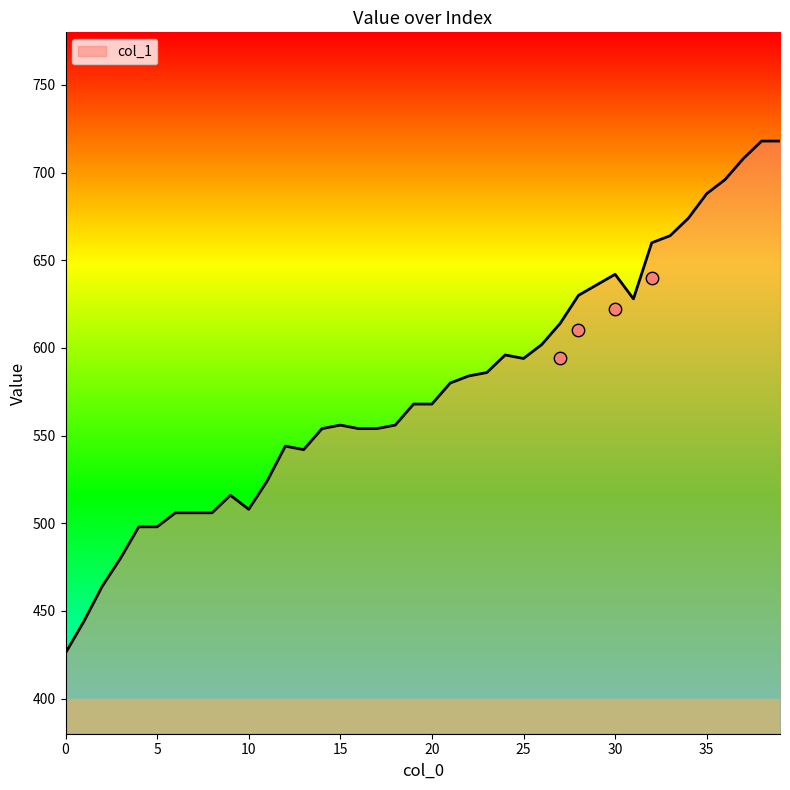

What is the change in value from 24 to 30?

+46